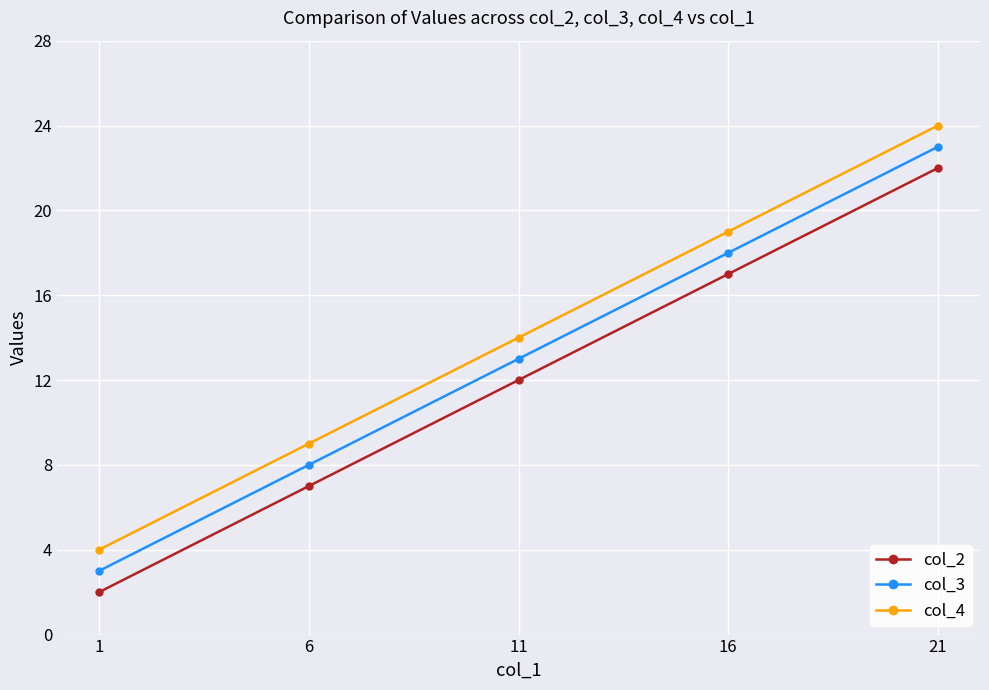

Which label corresponds to the largest value in the chart?

21